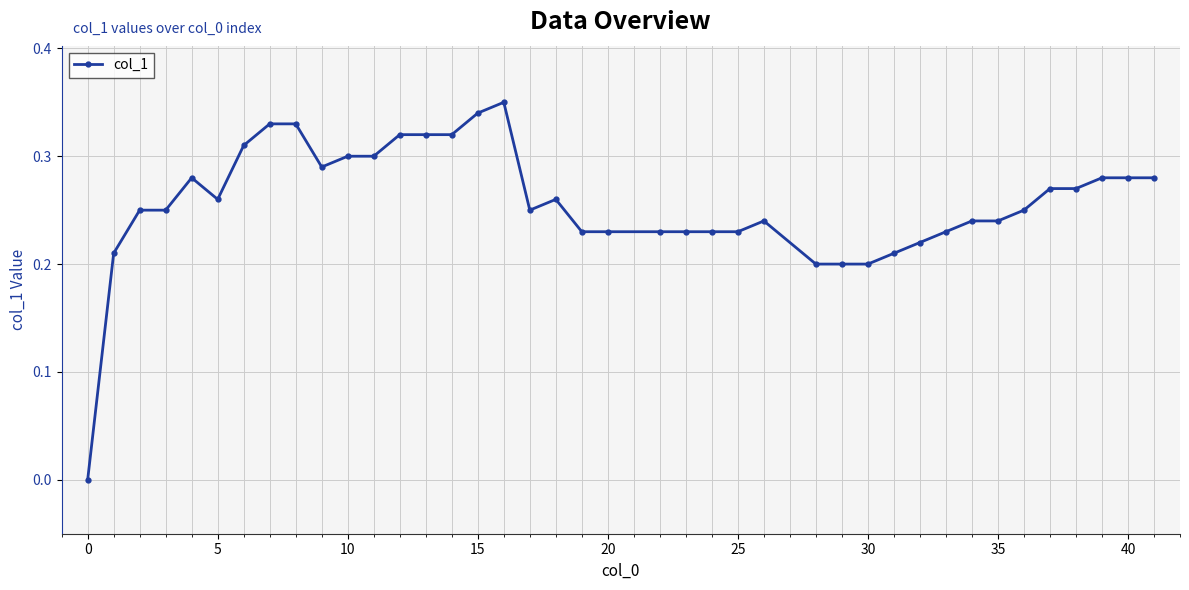

True or false: the data has more than 0 interior local peaks.

True